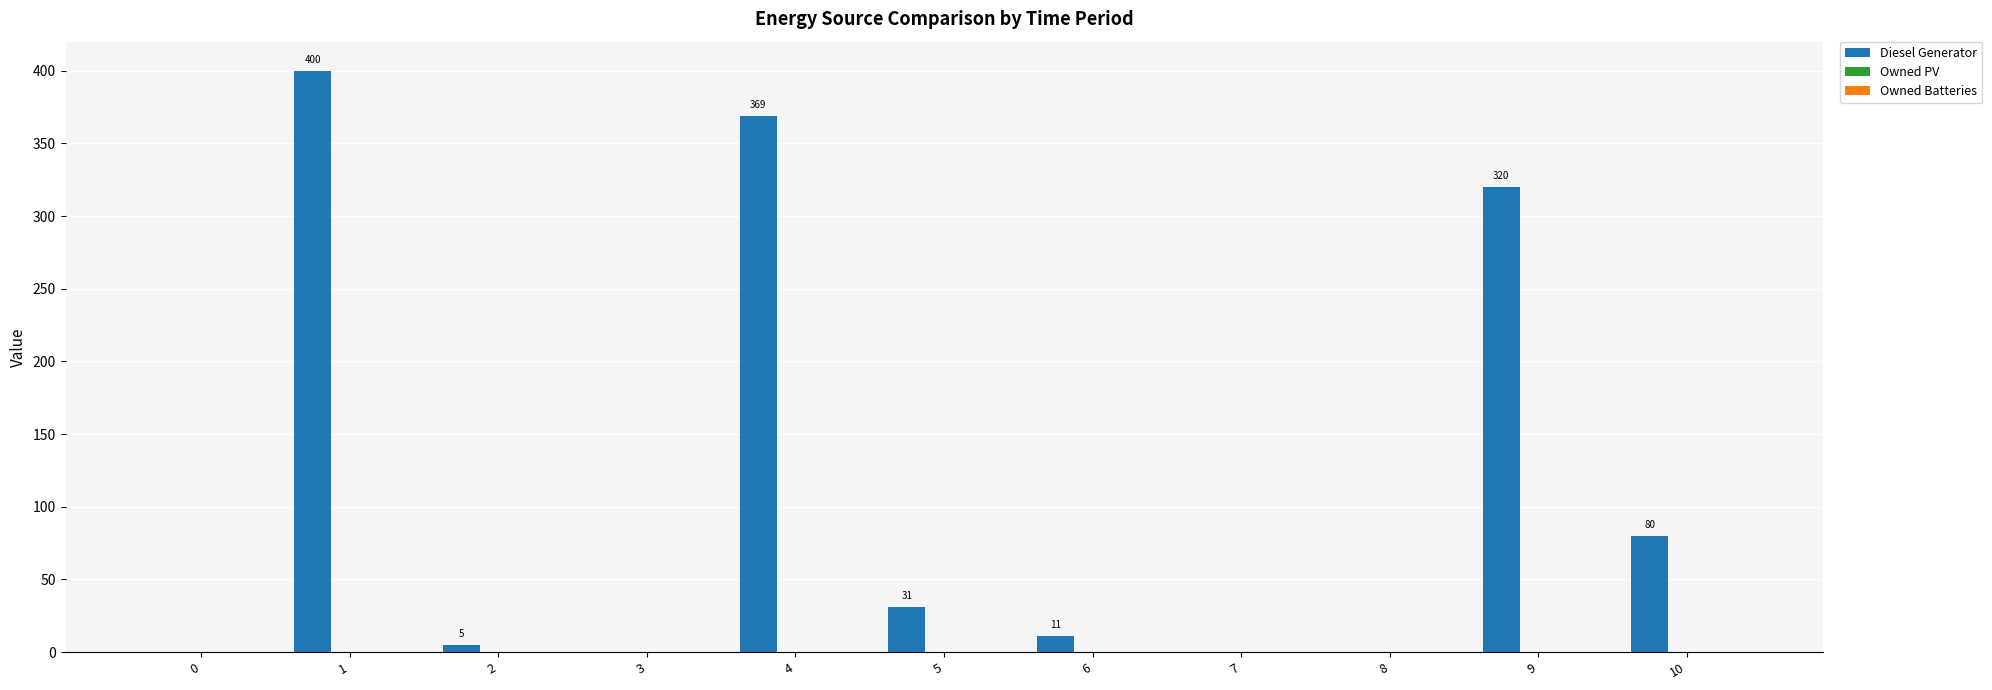

Are the bars horizontal?

No